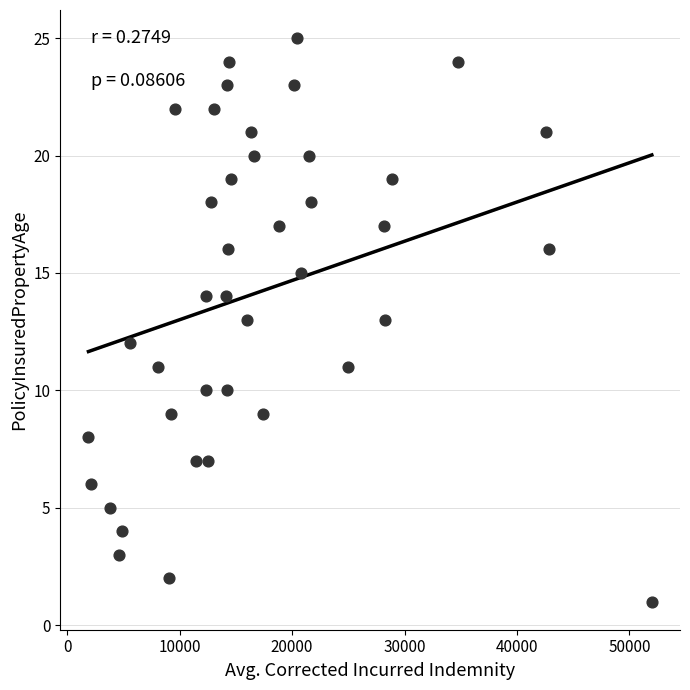

How many points are shown in the scatter plot?

40